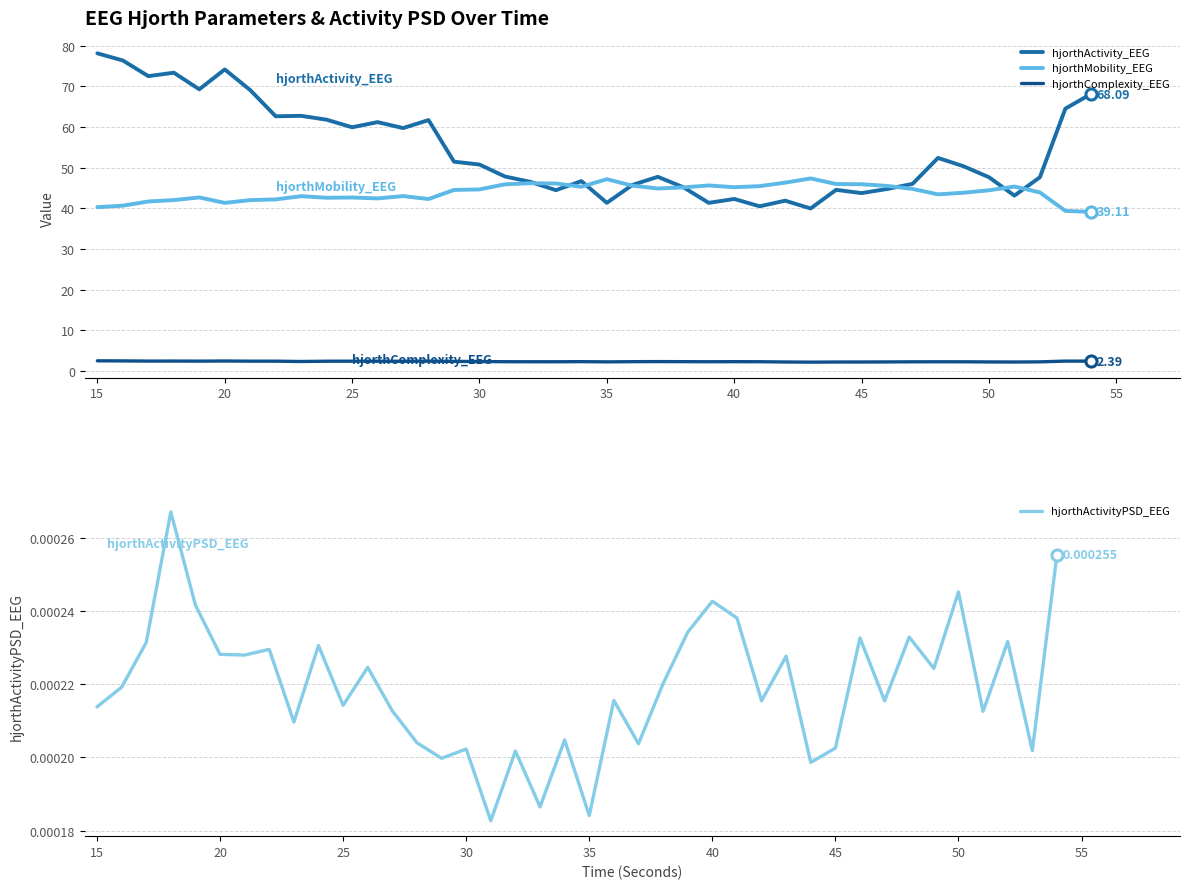

True or false: hjorthComplexity_EEG and hjorthMobility_EEG cross at least once.

False